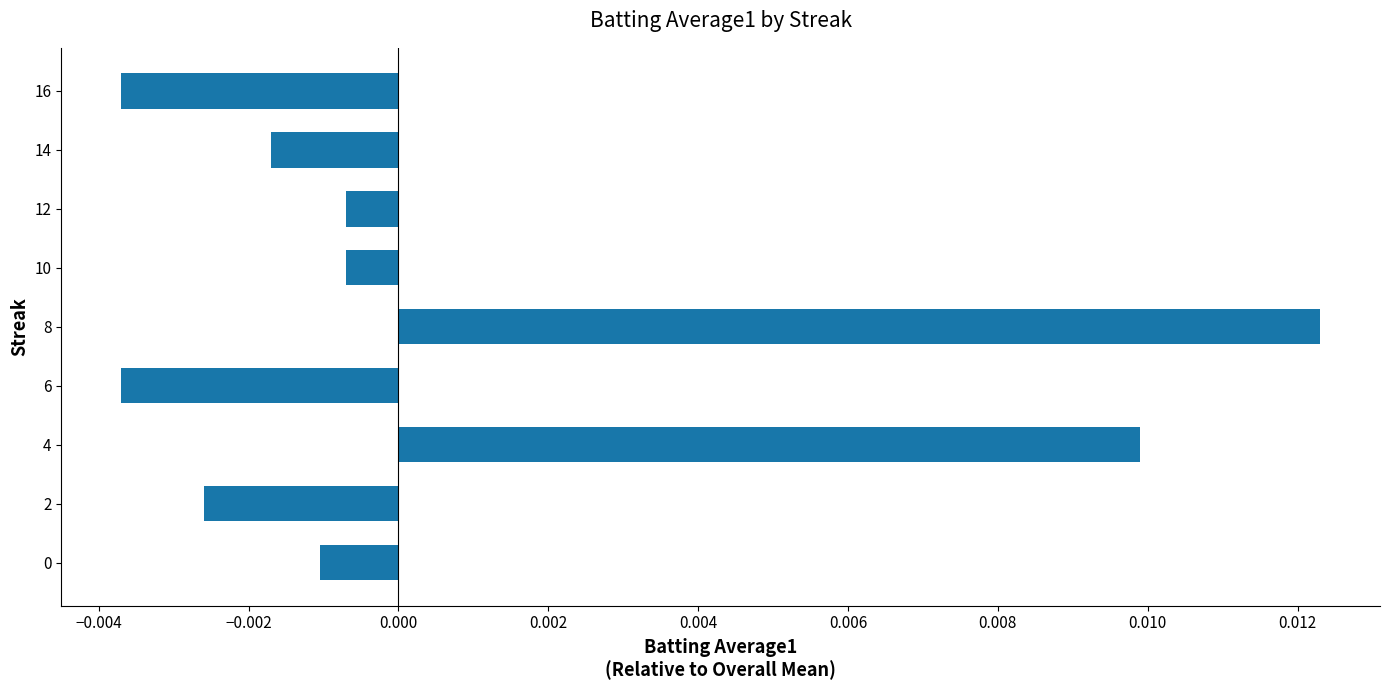

Between 4 and 8, which is larger?

8